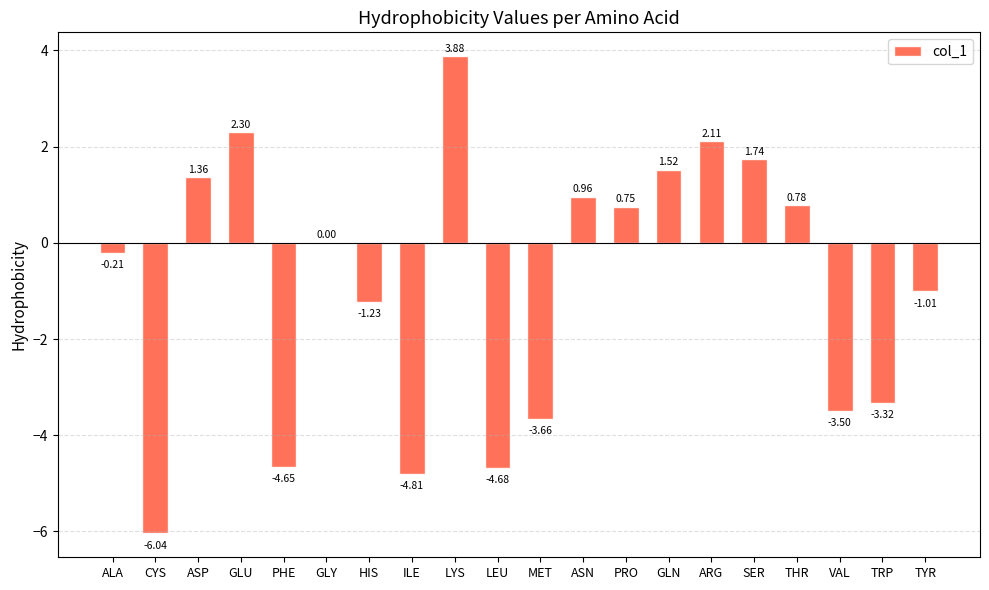

Which label corresponds to the largest value in the chart?

LYS